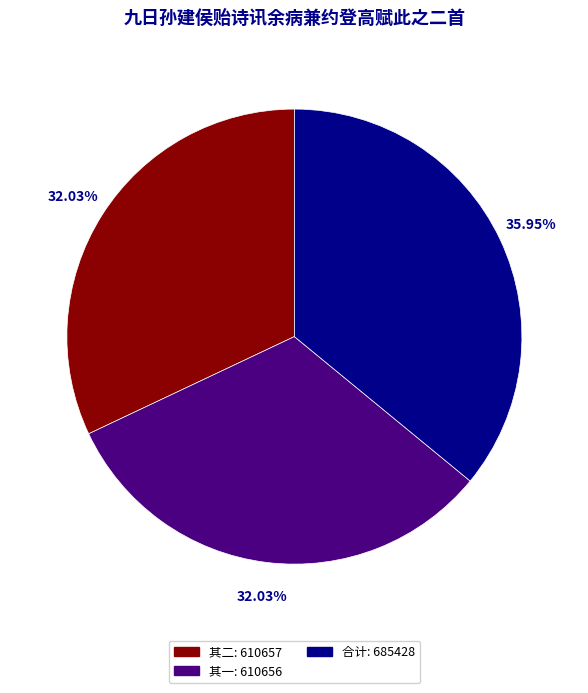

Is there a majority slice in this chart?

No